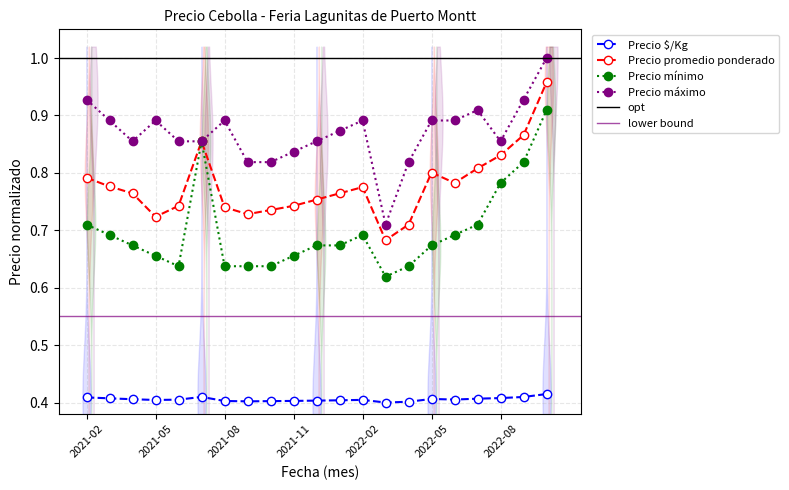

True or false: Precio mínimo has a value of 1.3 at 2022-10.

False